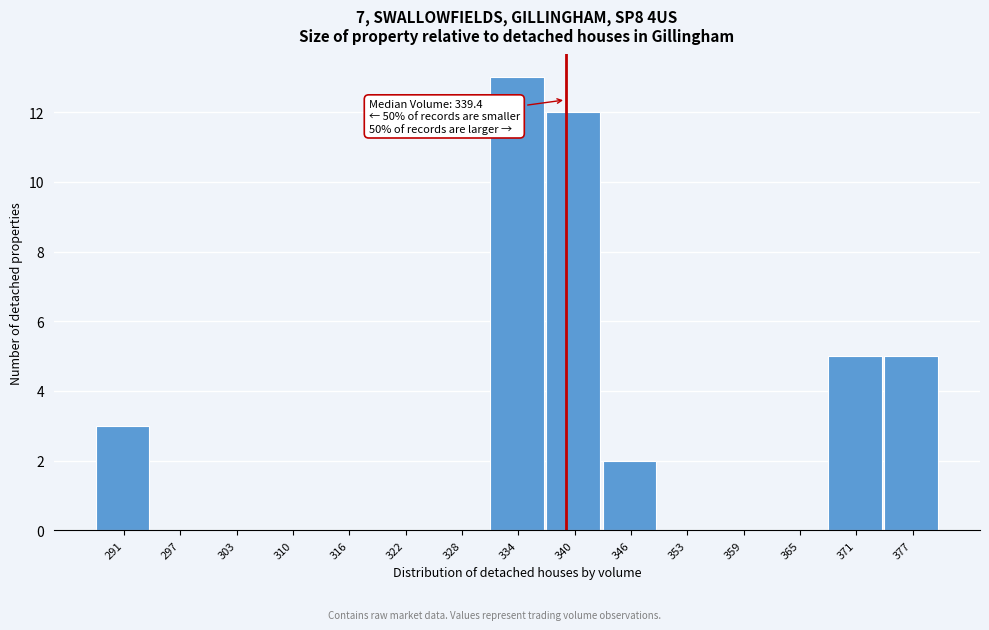

Which range on the x-axis has the tallest bar?

331 to 337